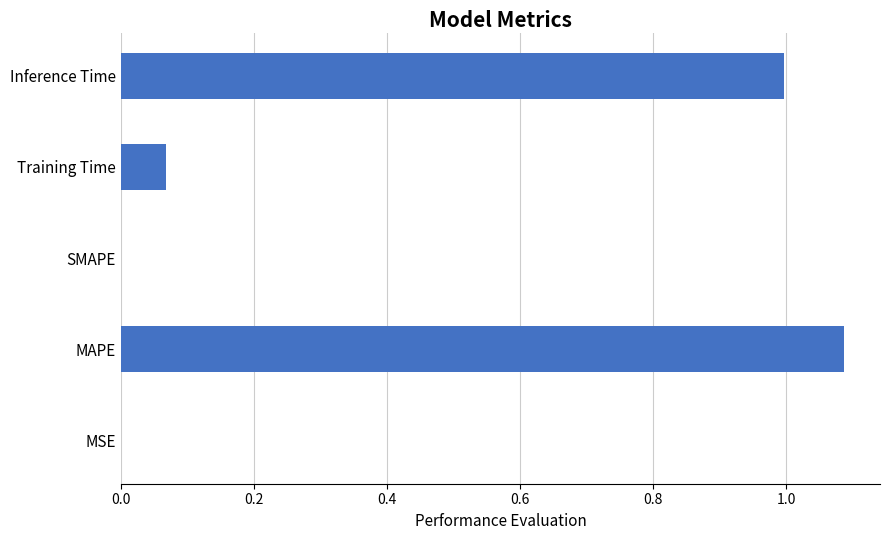

Is it true that the value at SMAPE is -0.5?

False